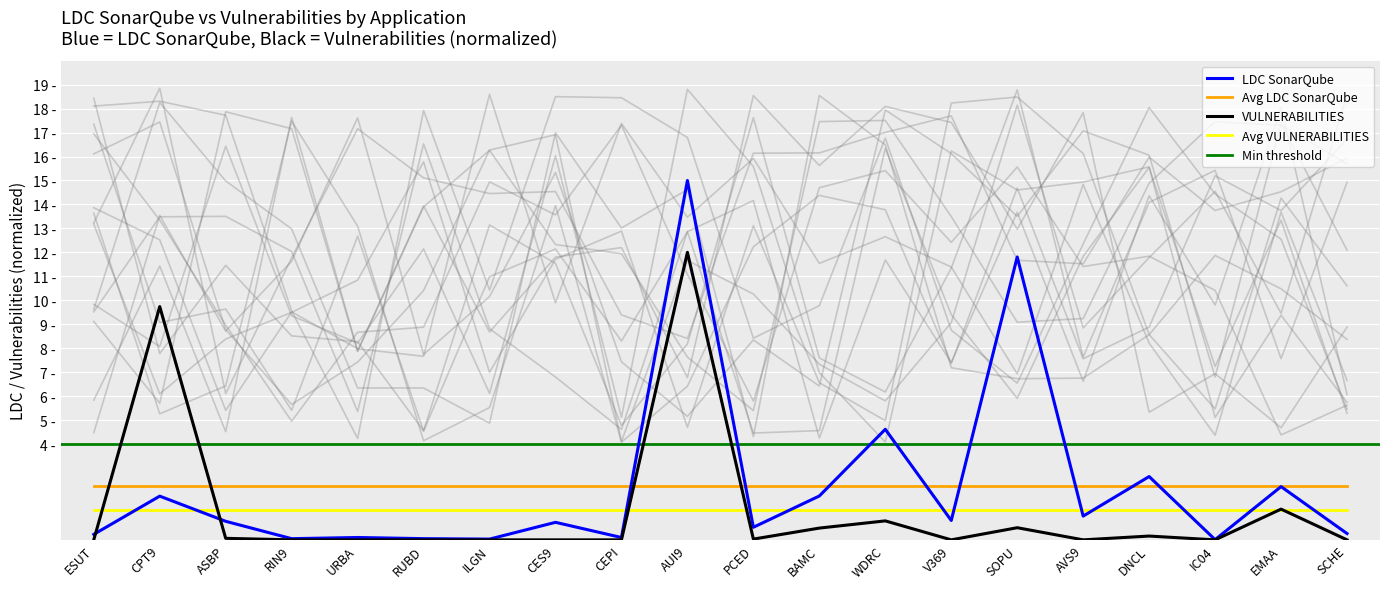

At how many categories does at least one series exceed 12?

1